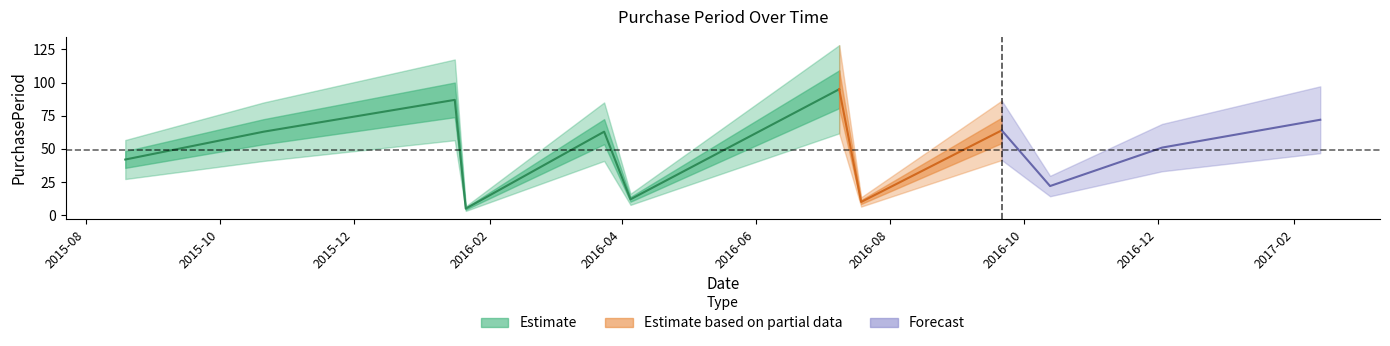

True or false: the data shows 159 at 2016-07-09.

False